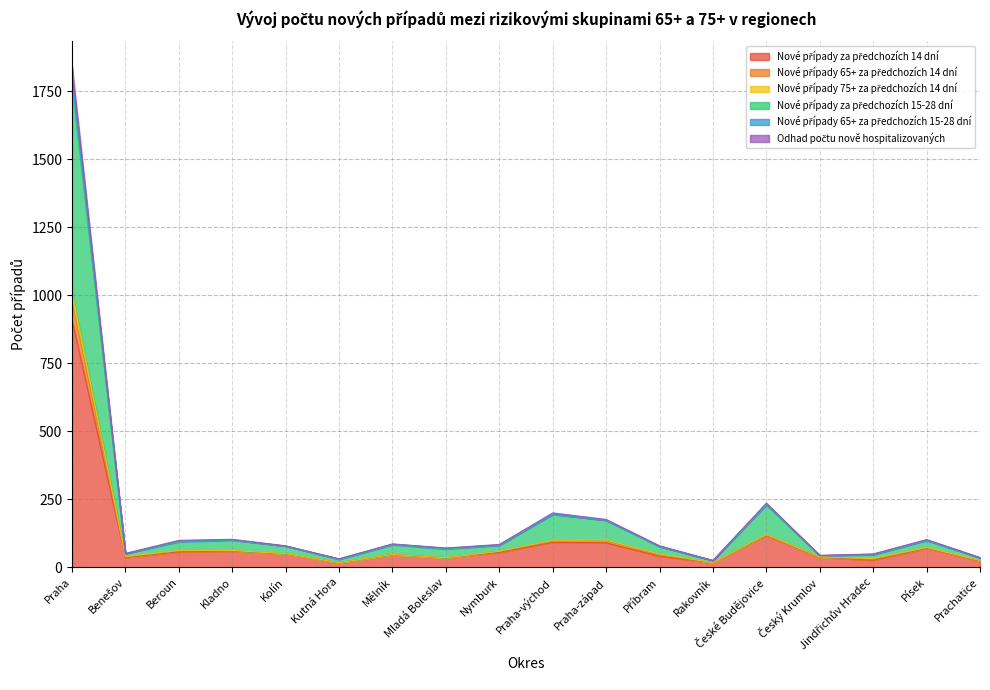

At which category is the sum across all series the highest?

Praha